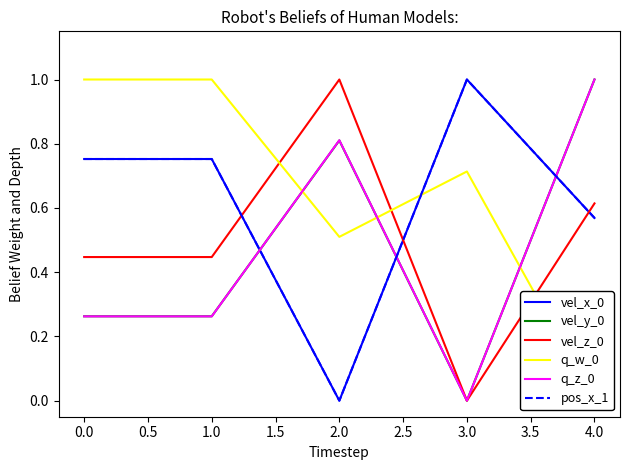

True or false: vel_z_0 and vel_x_0 intersect in this chart.

True